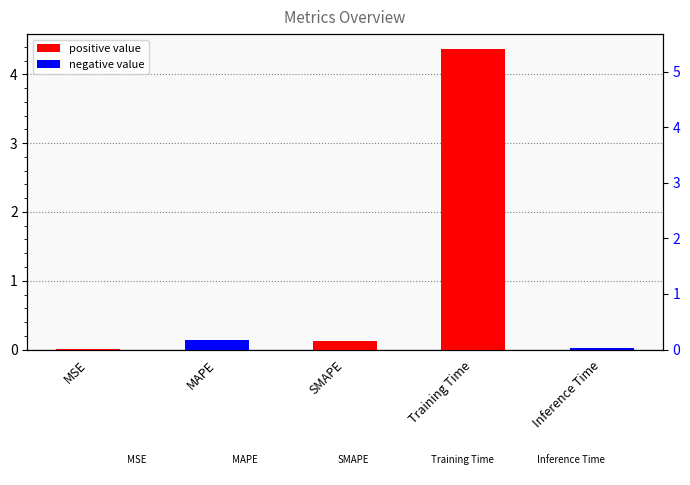

Reading left to right, transcribe all the data shown in this chart.

MSE=0.0	MAPE=0.1	SMAPE=0.1	Training Time=4.4	Inference Time=0.0